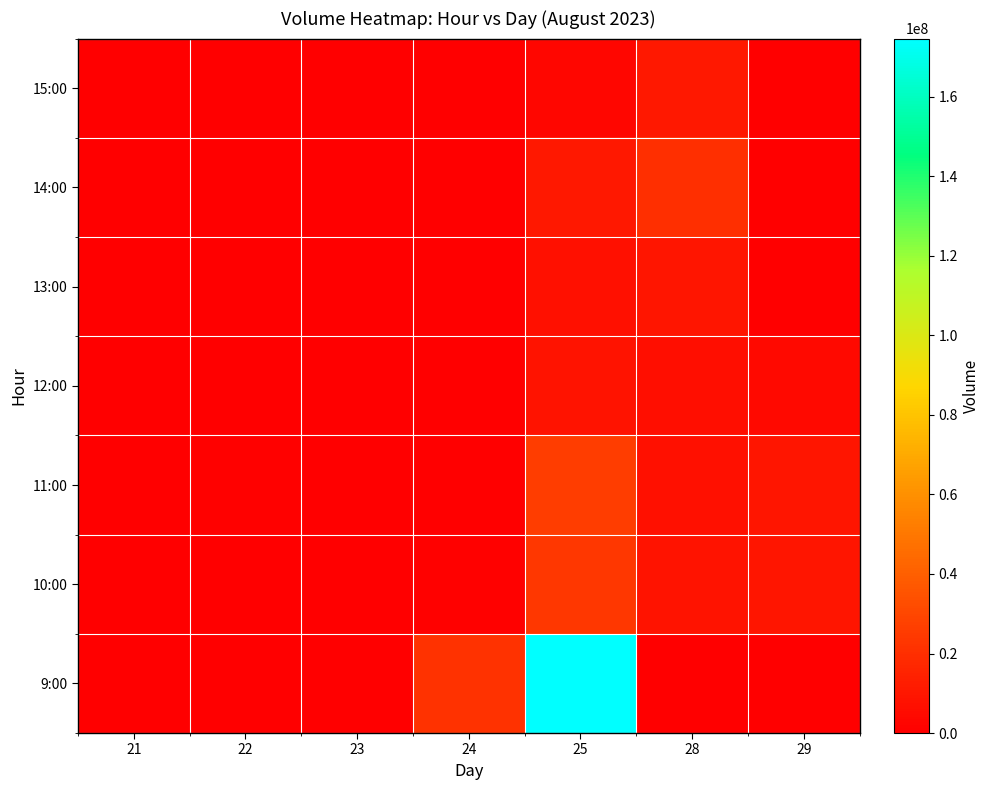

Reading right to left, what are all the values shown in this chart?

9:00: 29=0	28=0	25=174672938	24=21227125	23=0	22=0	21=0
10:00: 29=9384302	28=8729391	25=23217640	24=760685	23=463098	22=664465	21=0
11:00: 29=9048949	28=7054705	25=26101757	24=343668	23=627892	22=817699	21=0
12:00: 29=4695254	28=6539127	25=8280092	24=282221	23=299813	22=282002	21=0
13:00: 29=0	28=8923522	25=7369428	24=327471	23=206685	22=364357	21=0
14:00: 29=0	28=20310644	25=10332811	24=298535	23=385088	22=283775	21=0
15:00: 29=0	28=10799857	25=3393981	24=135315	23=108216	22=99444	21=0